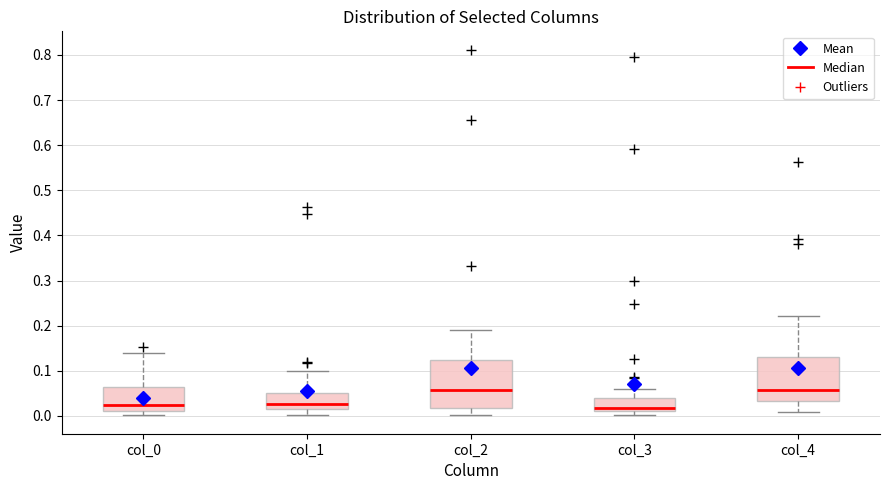

Where does the median line of the box for col_0 sit on the y-axis? The values are not printed on the chart, so give them approximately, as read against the axis.

0.02